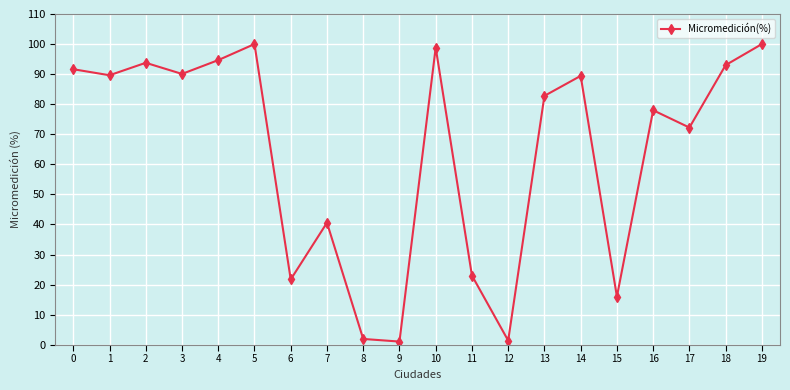

True or false: the data has more than 1 interior local peaks.

True